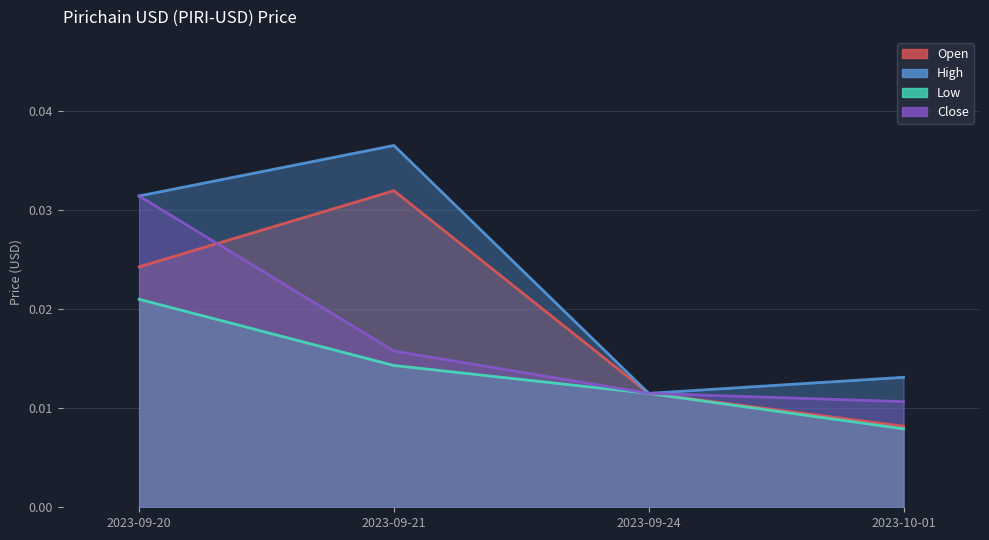

At which category is the sum across all series the highest?

2023-09-20